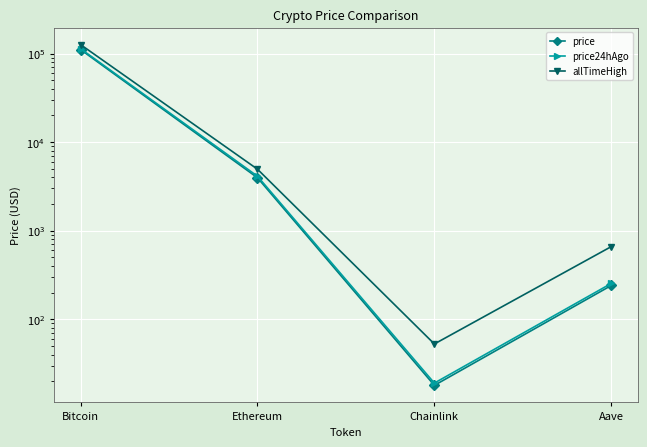

What is the difference between the allTimeHigh values at Bitcoin and Chainlink?

126027.3